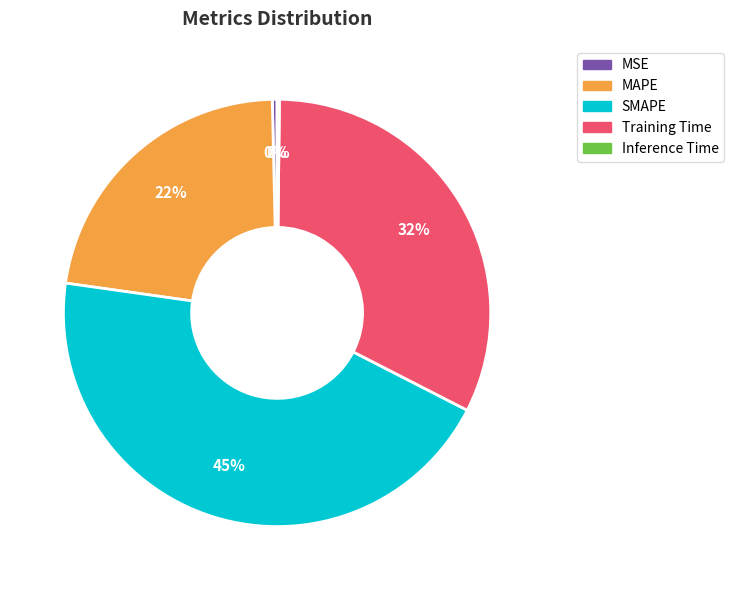

To the nearest percent, what is the combined percentage of Training Time and MAPE?

55%